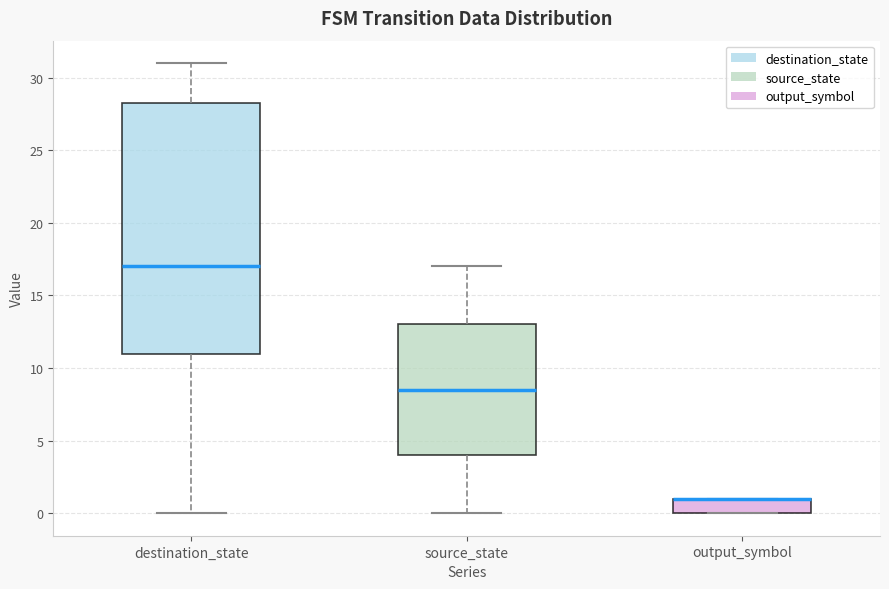

Reading left to right, transcribe this box plot: for each box, give where its median line is, the range the box spans, and where its two whiskers end, as read against the y-axis. The values are not printed on the chart, so give them approximately, as read against the axis.

destination_state: median 17.0, box 11.0 to 28.5, whiskers 0.0 to 31.0
source_state: median 8.5, box 4.0 to 13.0, whiskers 0.0 to 17.0
output_symbol: median 1.0 (drawn on the box's upper edge), box 0.0 to 1.0, whiskers 0.0 to 1.0